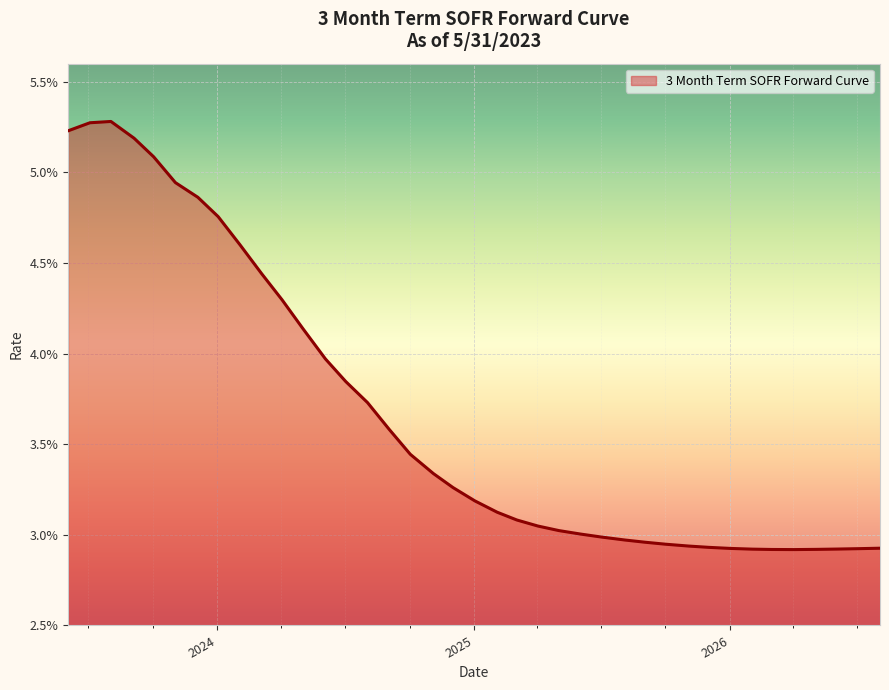

Is this an area chart (filled region under the line)?

Yes